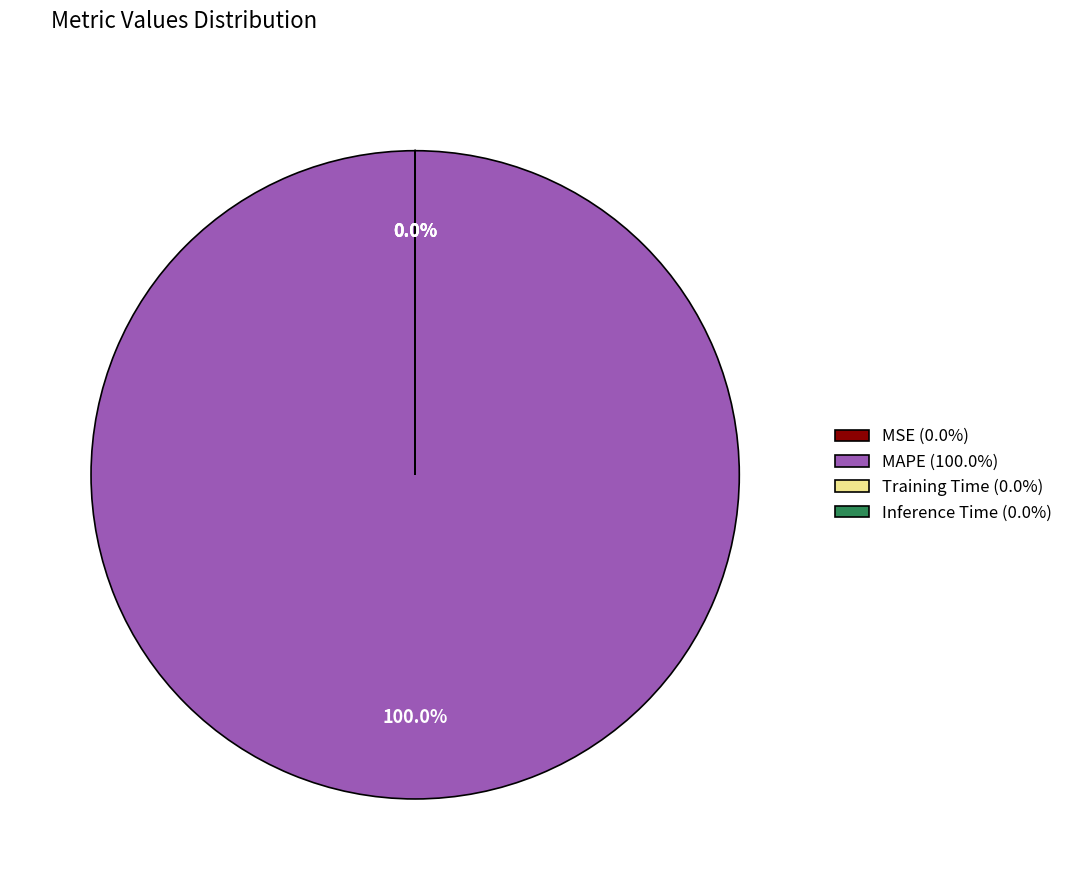

To the nearest percent, what percentage of the pie is MAPE?

100%